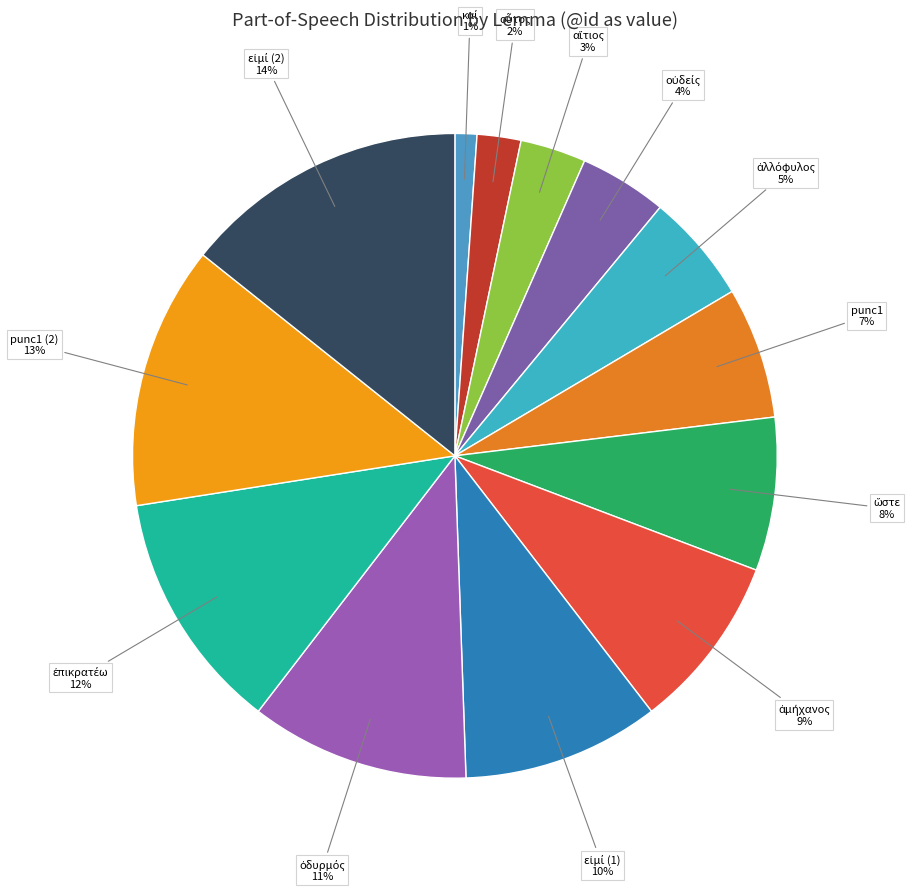

Count the number of slices in the pie.

13